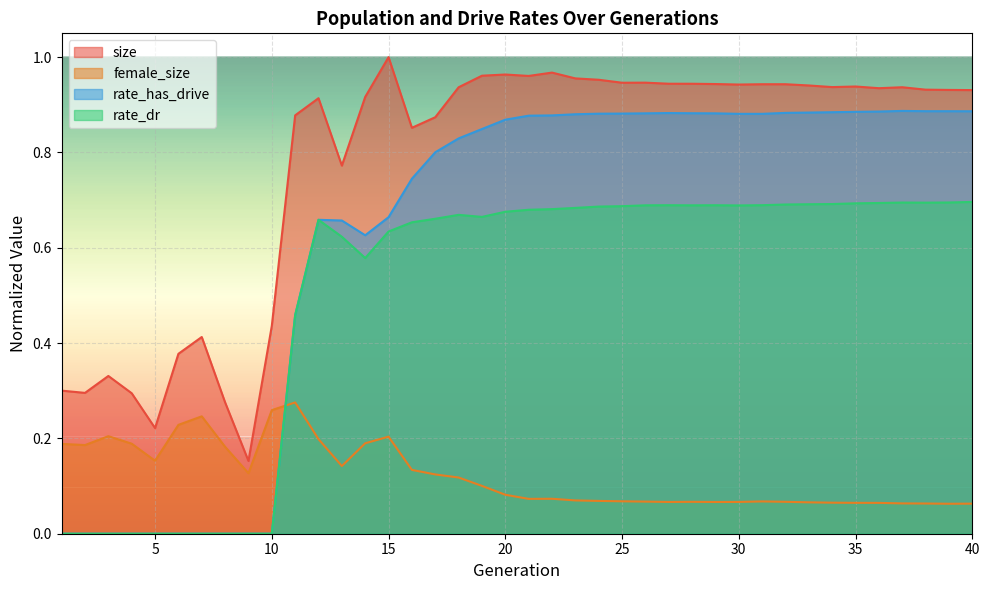

The rate_dr series shows 0.8 at 14. True or false?

False